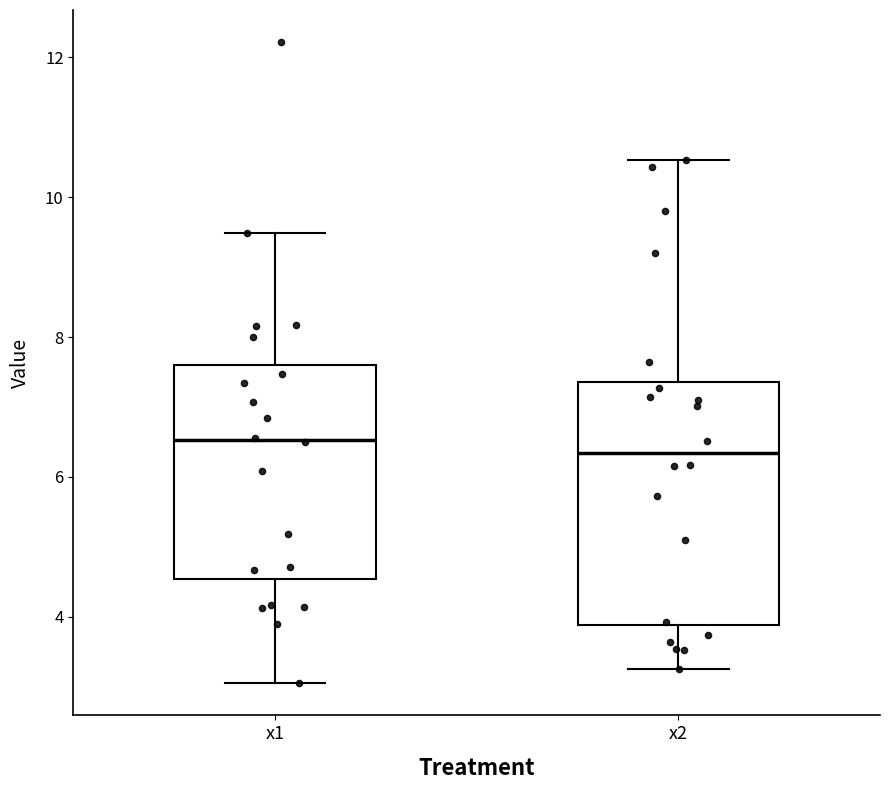

Reading left to right, read every box against the y-axis: the position of its median line, the range the box covers, and the ends of its whiskers. The values are not printed on the chart, so give them approximately, as read against the axis.

x1: median 6.6, box 4.6 to 7.6, whiskers 3.0 to 9.4
x2: median 6.4, box 3.8 to 7.4, whiskers 3.2 to 10.6